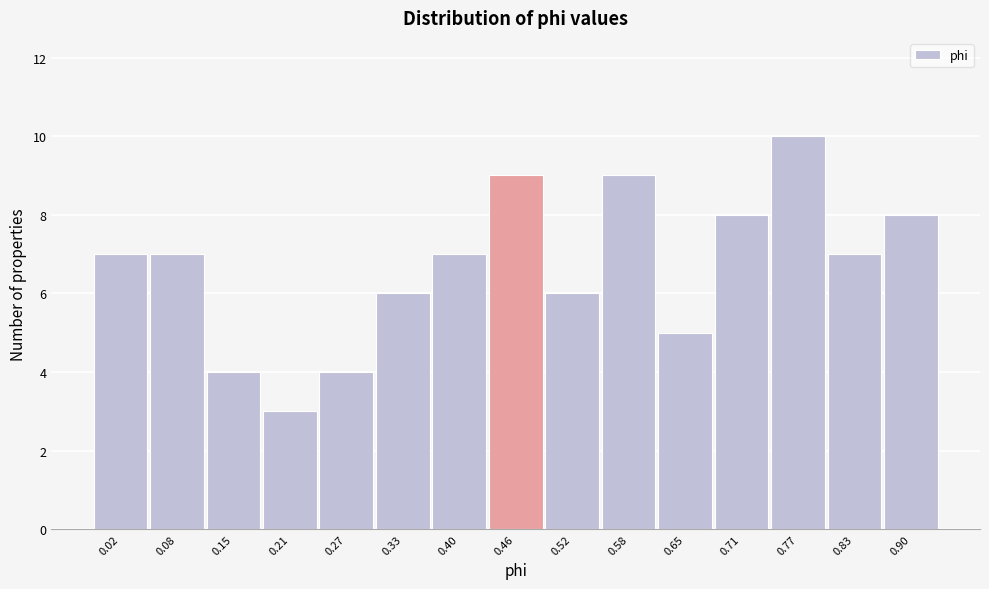

Reading right to left, transcribe all the data shown in this chart.

0.90=8	0.83=7	0.77=10	0.71=8	0.65=5	0.58=9	0.52=6	0.46=9	0.40=7	0.33=6	0.27=4	0.21=3	0.15=4	0.08=7	0.02=7